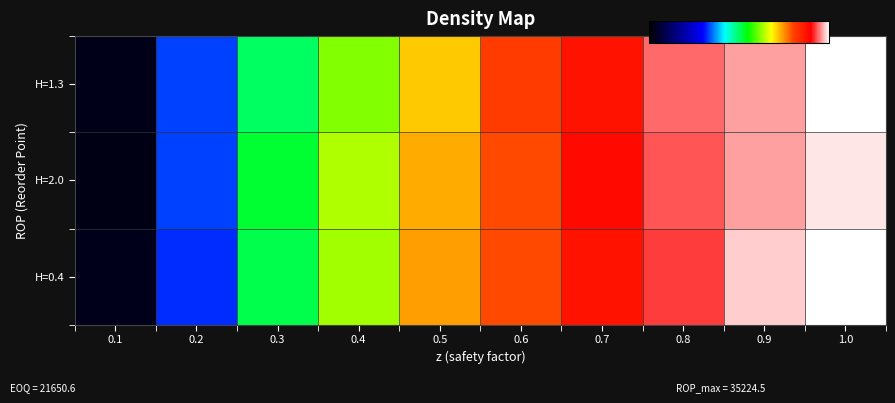

Reading left to right, list all the values displayed in this chart.

H=0.4: 0.1=0.0	0.2=0.3	0.3=0.5	0.4=0.6	0.5=0.7	0.6=0.8	0.7=0.9	0.8=0.9	0.9=1.0	1.0=1.0
H=2.0: 0.1=0.0	0.2=0.3	0.3=0.5	0.4=0.6	0.5=0.7	0.6=0.8	0.7=0.9	0.8=0.9	0.9=1.0	1.0=1.0
H=1.3: 0.1=0.0	0.2=0.3	0.3=0.5	0.4=0.6	0.5=0.7	0.6=0.8	0.7=0.9	0.8=0.9	0.9=1.0	1.0=1.0